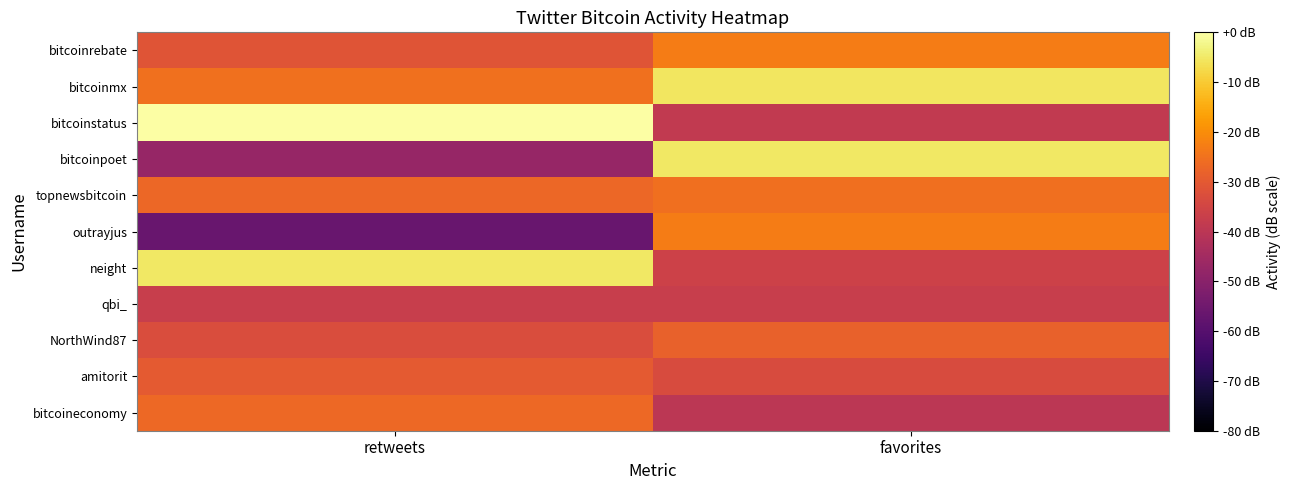

At favorites, list the series in order from largest to smallest.

bitcoinpoet, bitcoinmx, outrayjus, bitcoinrebate, topnewsbitcoin, NorthWind87, amitorit, neight, qbi_, bitcoinstatus, bitcoineconomy